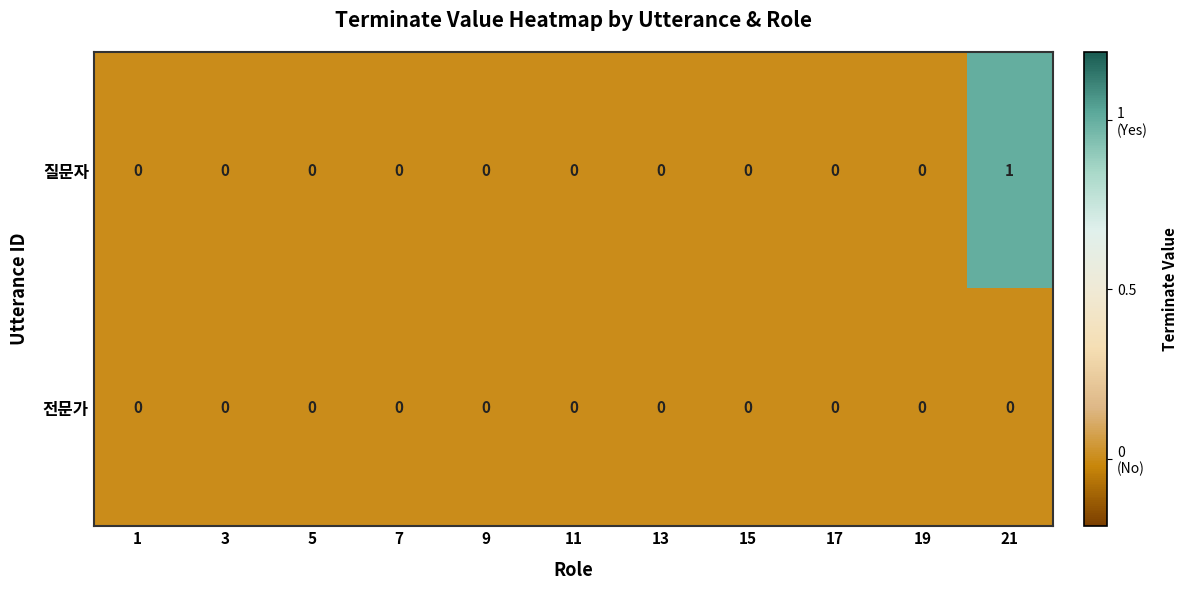

At which category is the sum across all series the highest?

21